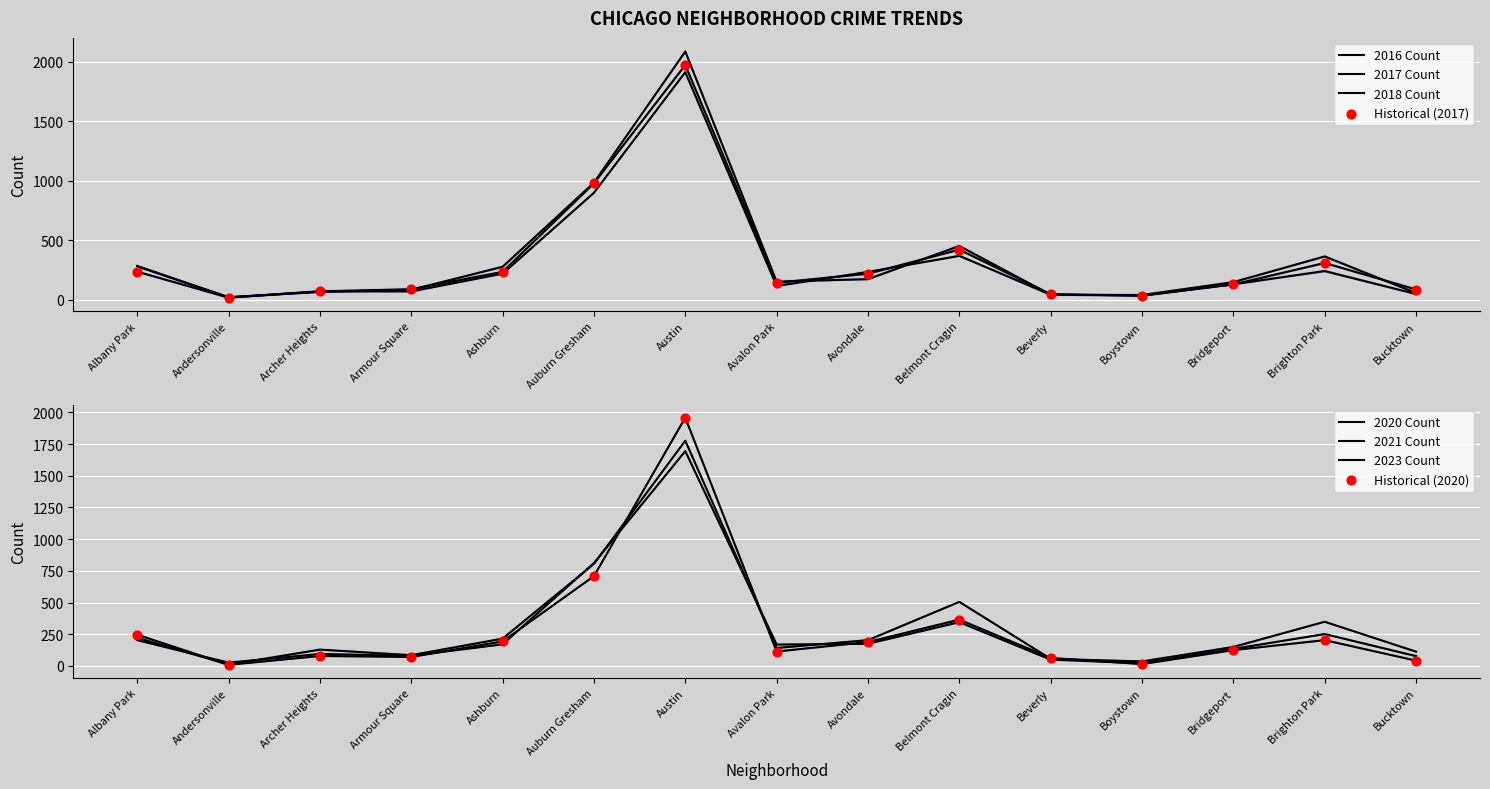

Is the value of 2017 at Auburn Gresham greater than the value of 2021 at Andersonville?

Yes